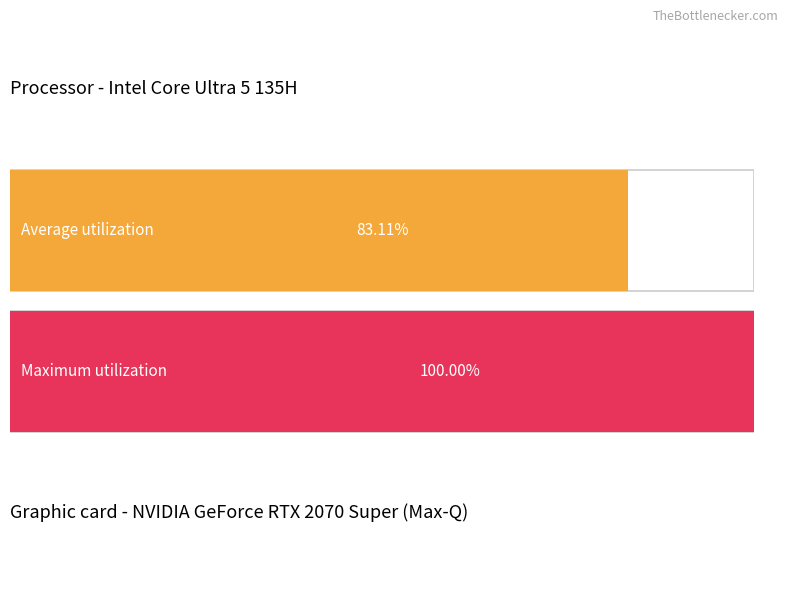

The value at 上尾店 is 11.9. True or false?

False